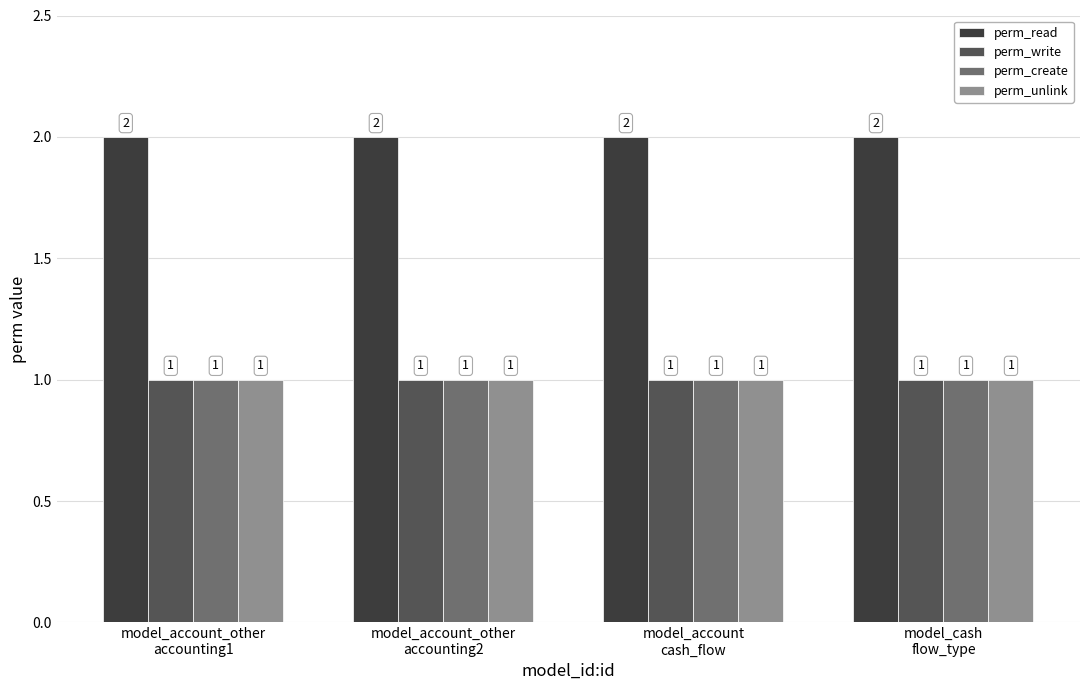

What is the sum of all perm_create values?

4